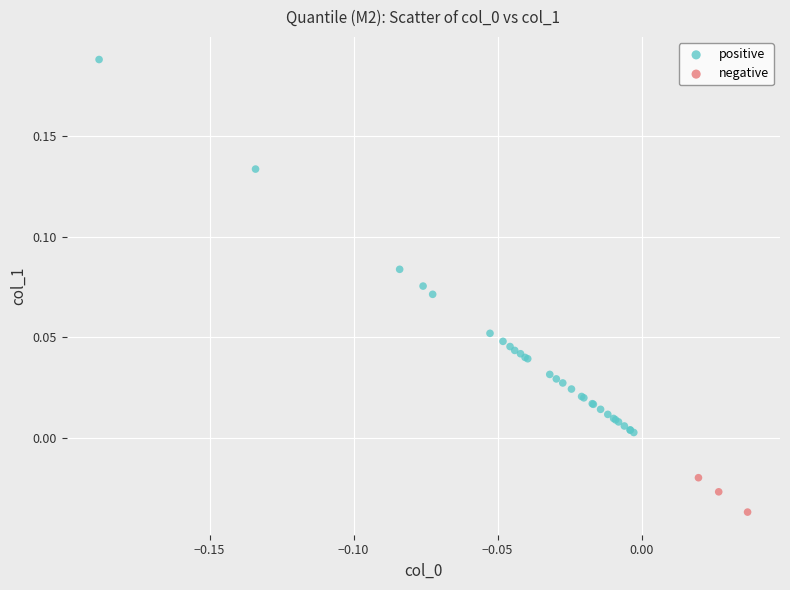

Which series reaches the minimum Y coordinate?

negative